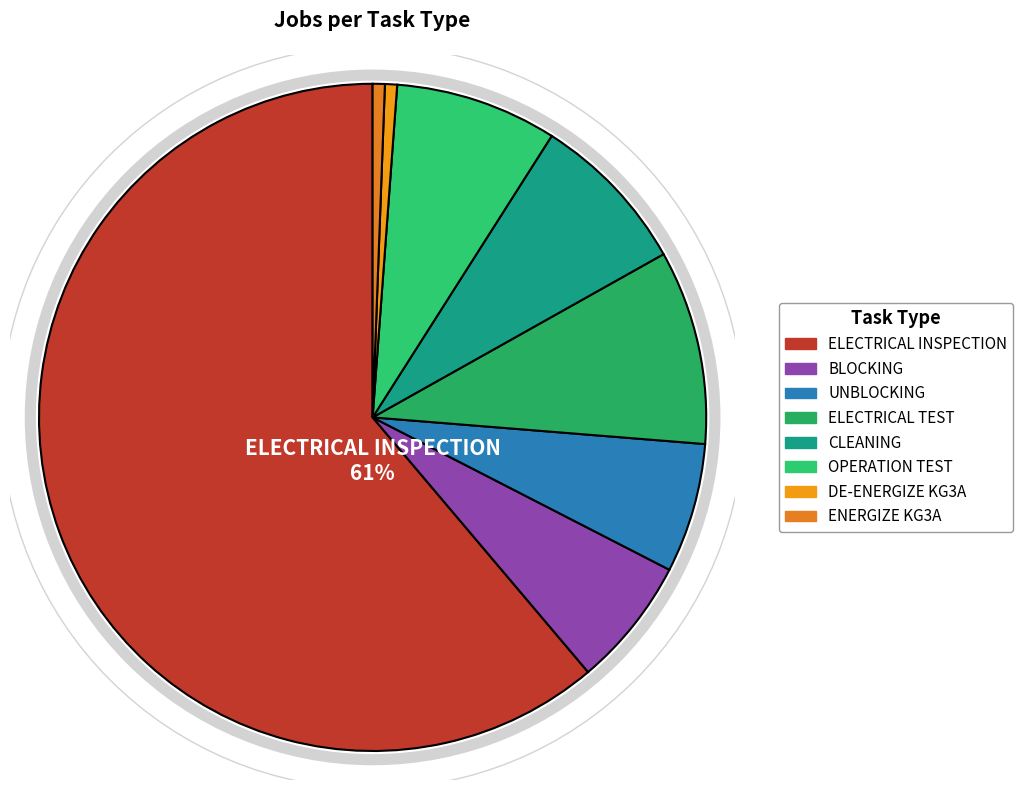

True or false: BLOCKING accounts for 19% of the total.

False